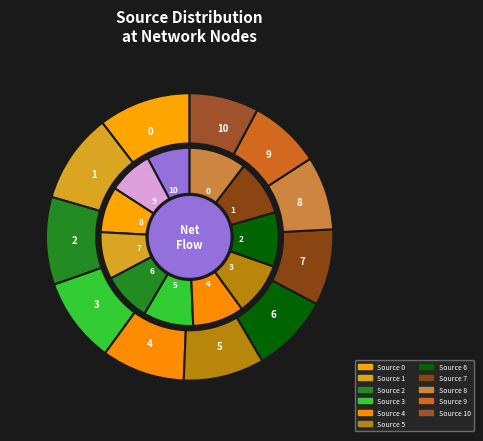

To the nearest percent, what portion does 2 represent?

10%